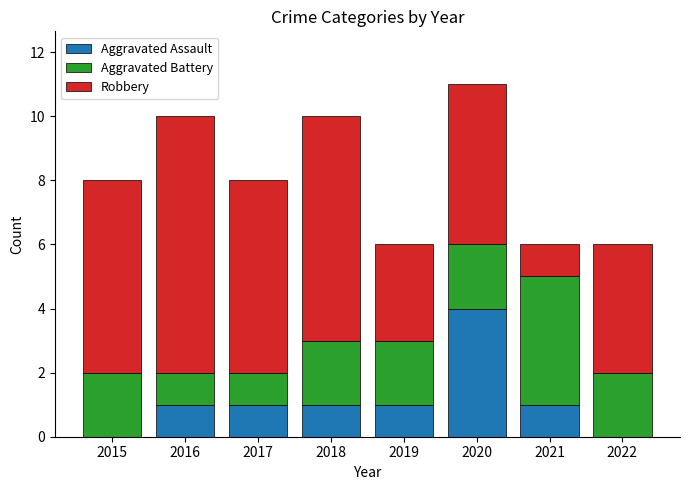

How many distinct data groups are displayed?

3